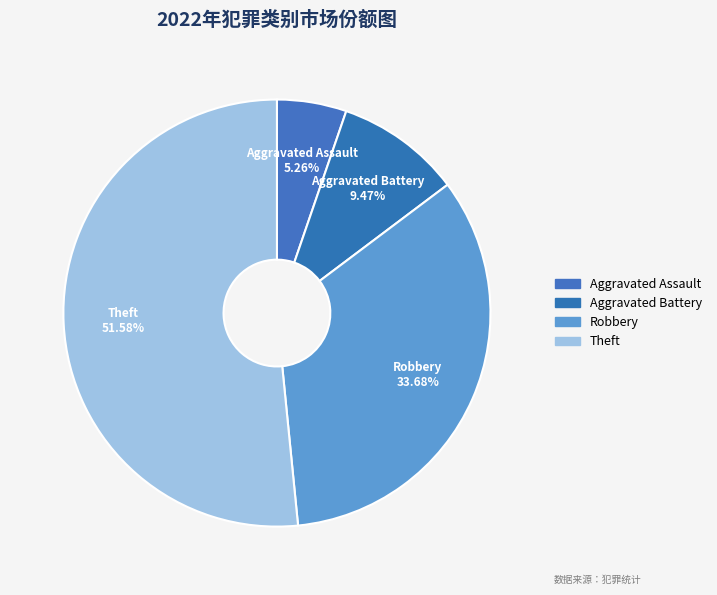

Is it true that Robbery is 34% of the pie?

True